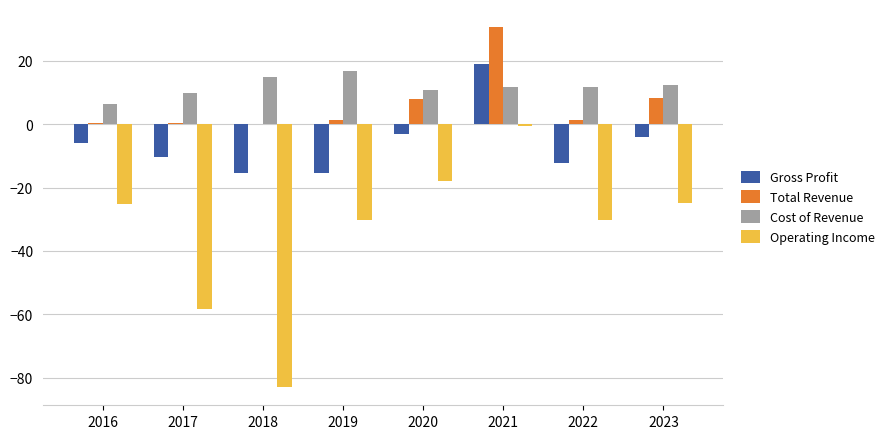

What are all the series names shown in the legend?

Gross Profit, Total Revenue, Cost of Revenue, Operating Income